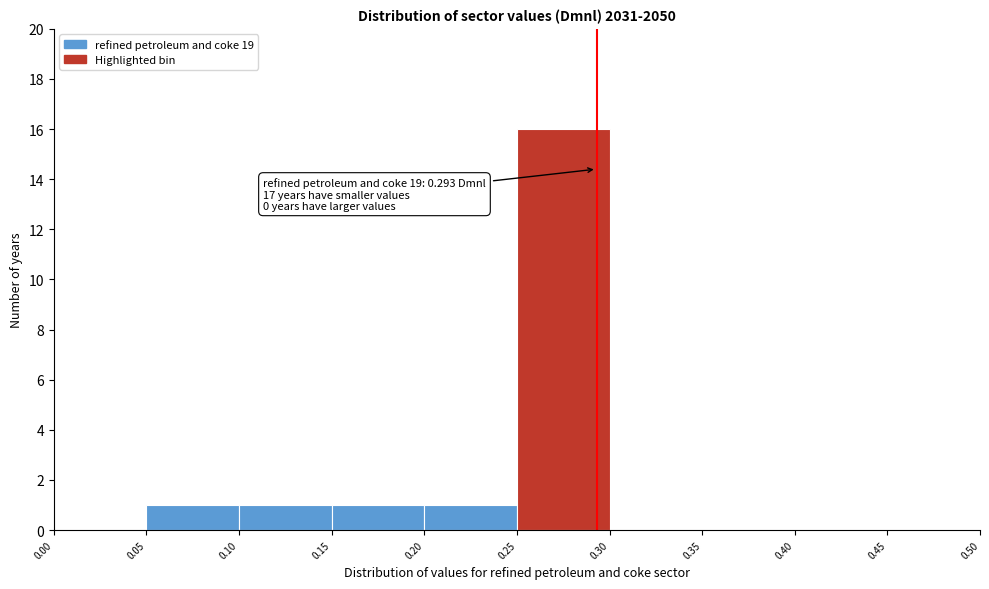

Which range on the x-axis has the tallest bar?

0.25 to 0.30